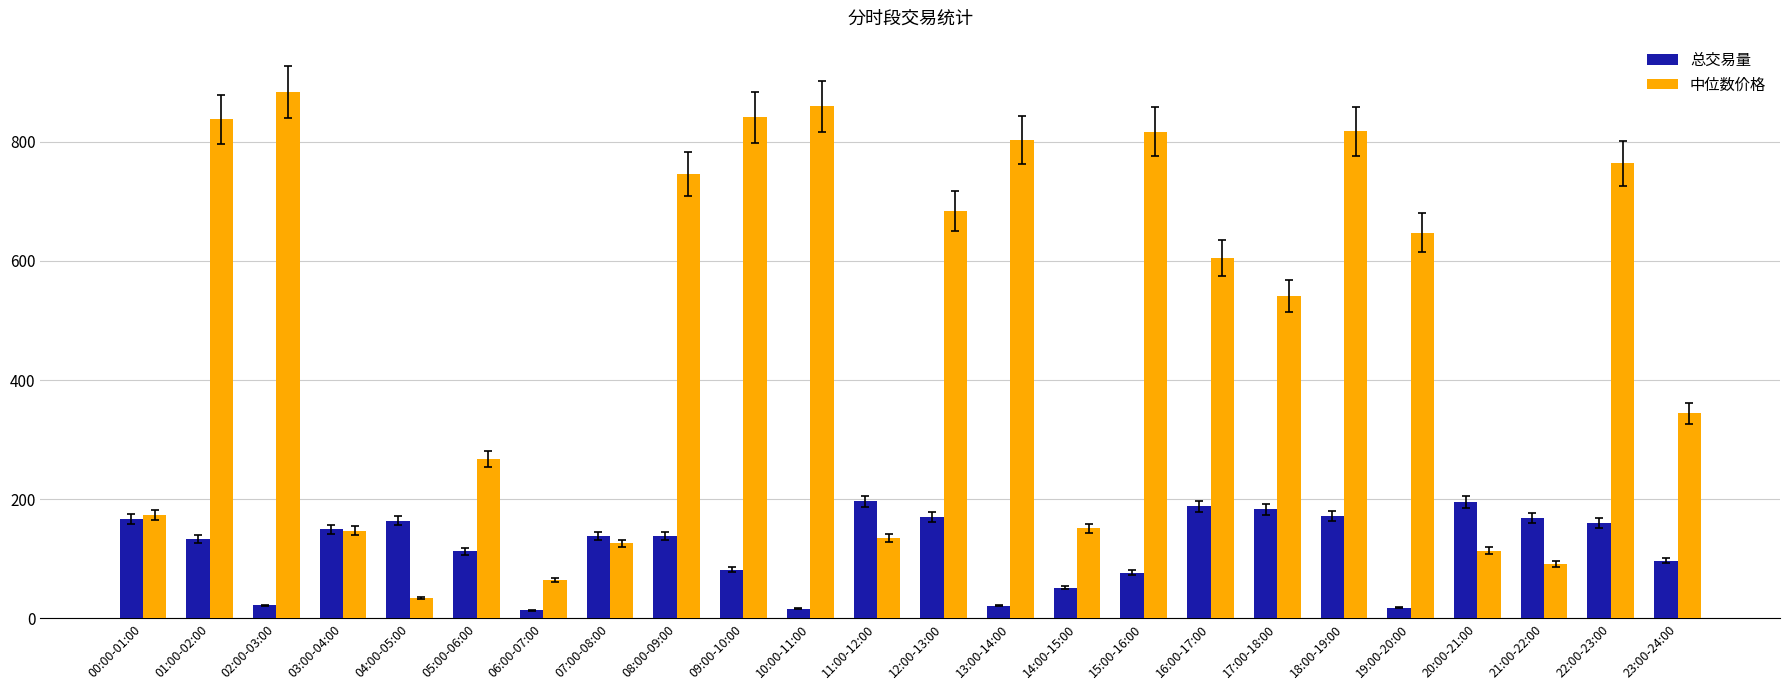

Is it true that 中位数价格 equals 87.6 at 07:00-08:00?

False